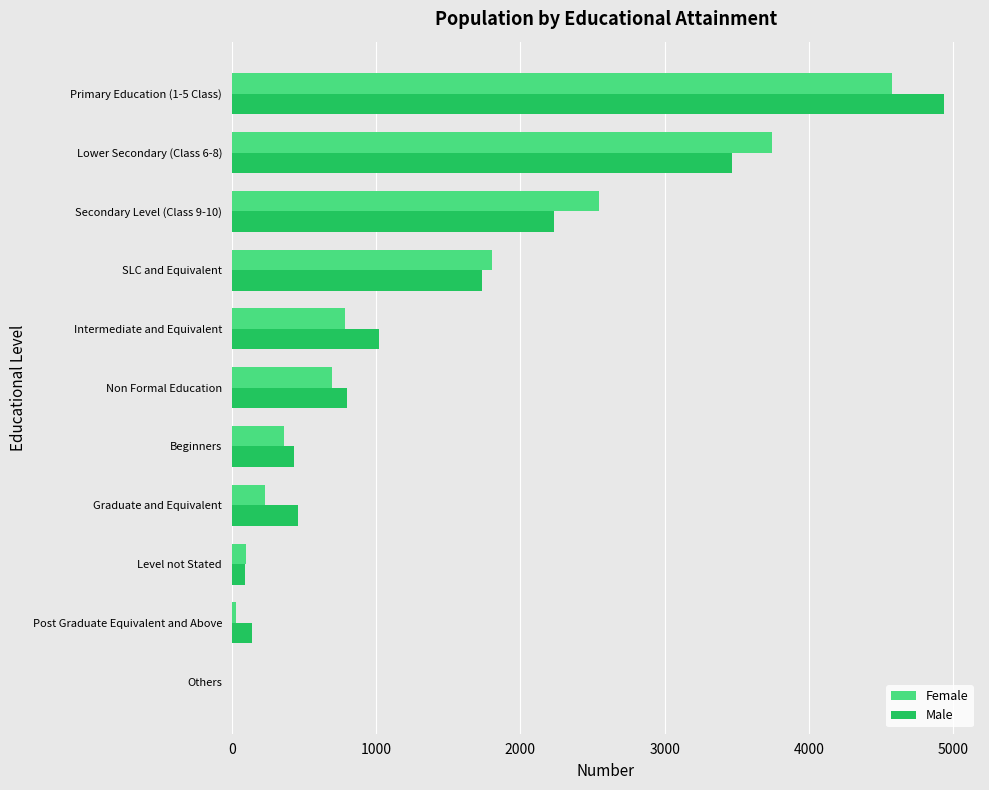

Is it true that Male equals 211 at Beginners?

False